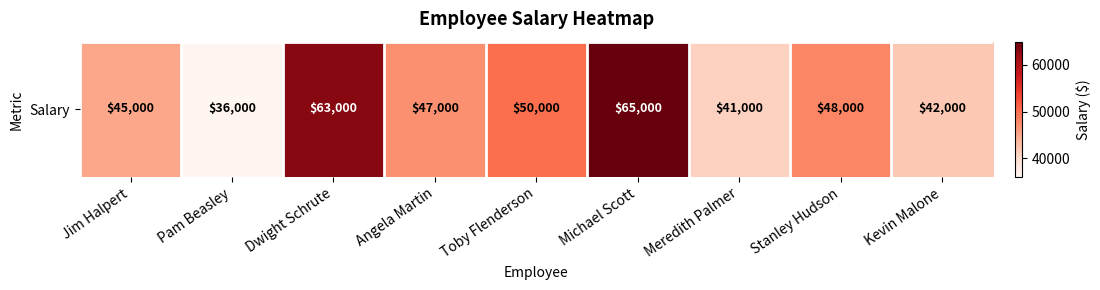

Rank the categories by value from lowest to highest.

Pam Beasley, Meredith Palmer, Kevin Malone, Jim Halpert, Angela Martin, Stanley Hudson, Toby Flenderson, Dwight Schrute, Michael Scott